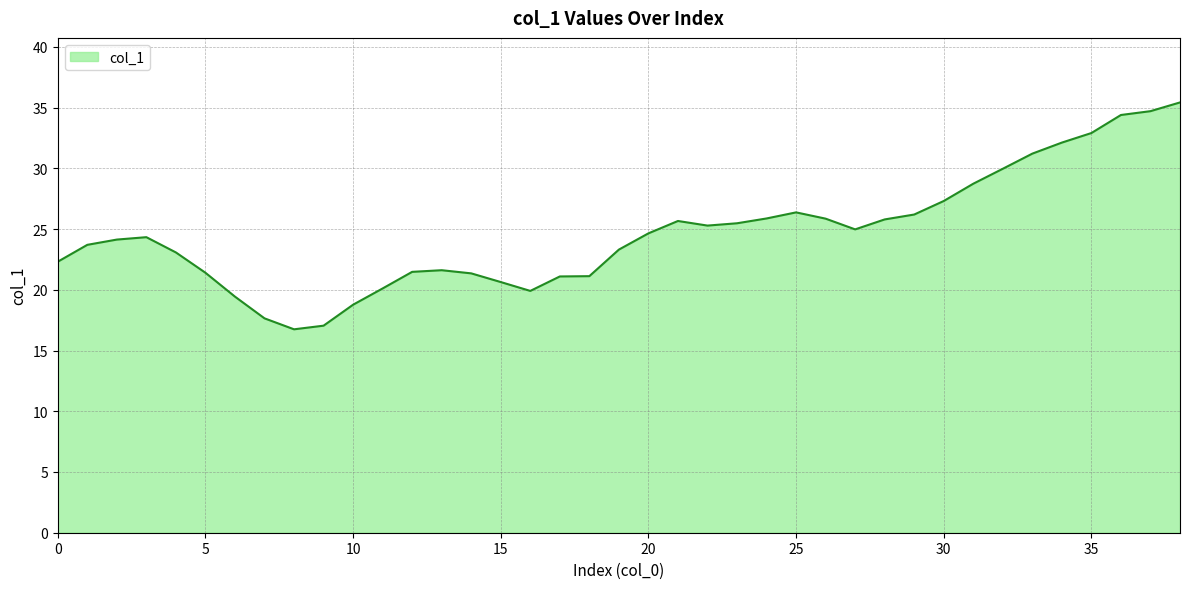

What is the difference between the maximum and minimum values?

18.7